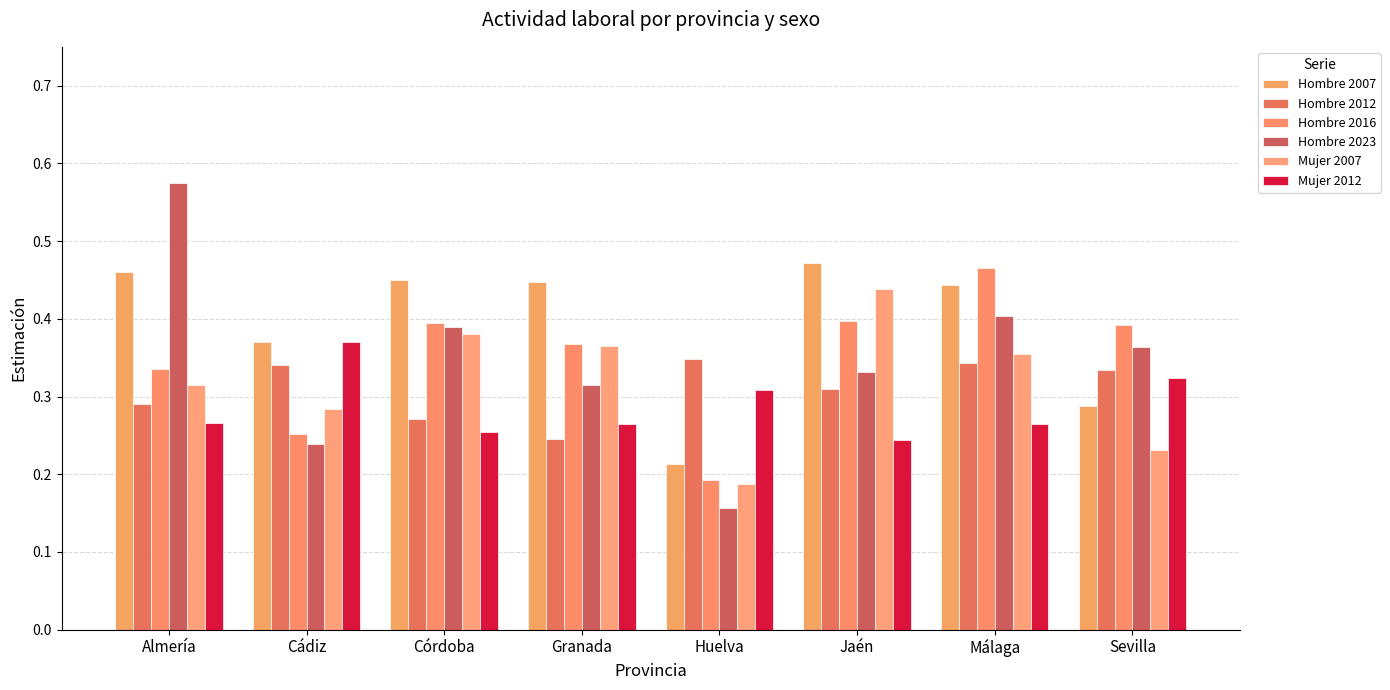

At which category is the sum across all series the highest?

Málaga